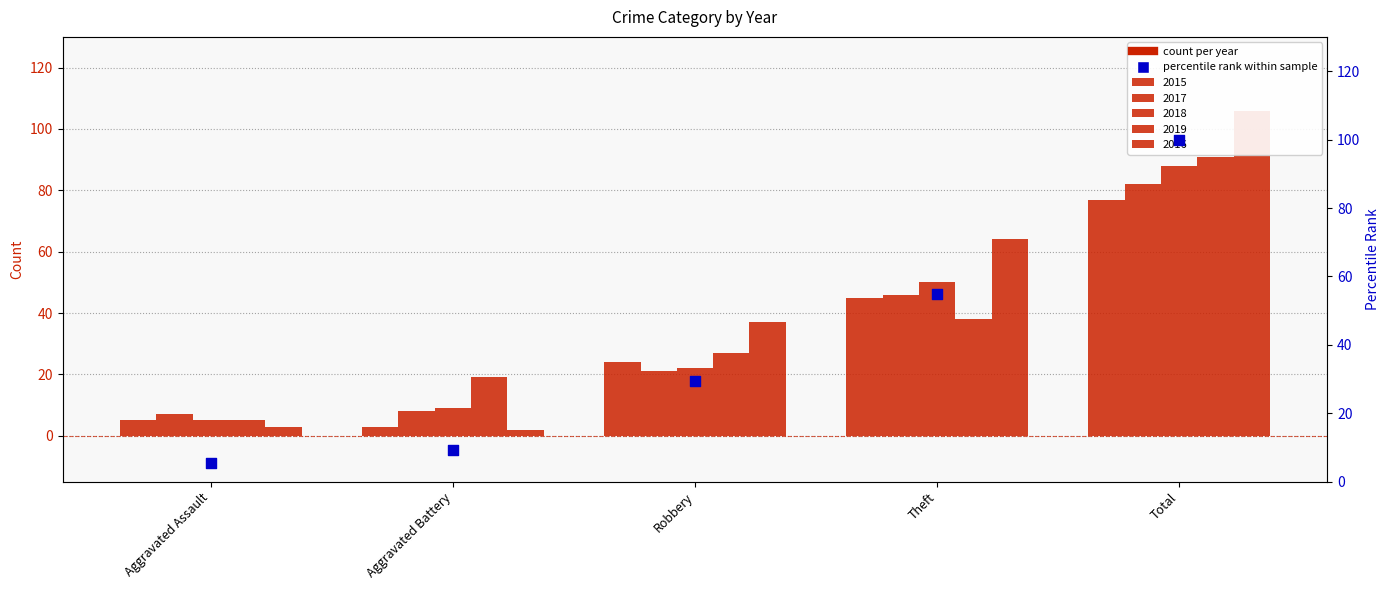

What is the change in value from Aggravated Assault to Robbery?

+23.9